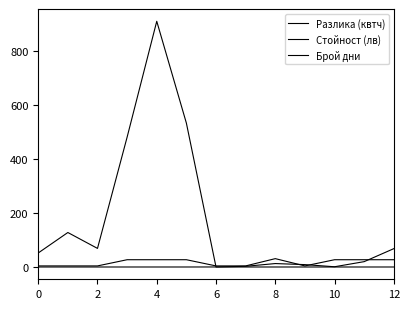

Reading left to right, extract all data points from this chart.

Разлика (квтч): 52.0	128.0	69.0	482.0	912.0	534.0	0.0	0.0	0.0	0.0	0.0	0.0	0.0
Стойност (лв): 0.0	0.0	0.0	0.0	0.0	0.0	0.1	2.6	12.7	8.8	0.9	19.9	68.1
Брой дни: 4.0	4.0	4.0	27.0	27.0	27.0	4.0	4.0	31.0	4.0	27.0	27.0	27.0